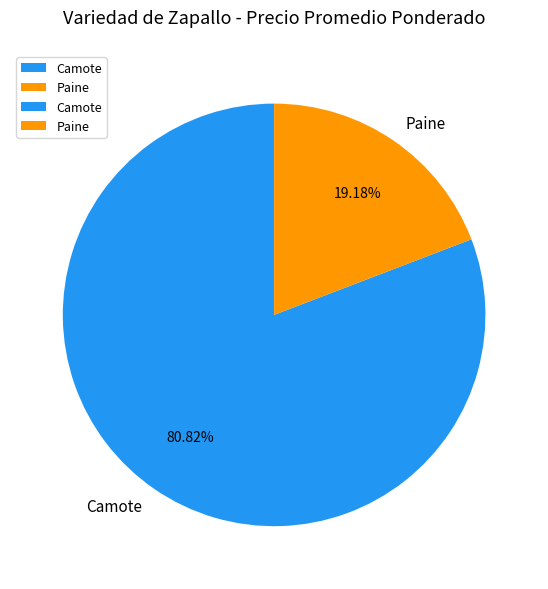

Is the sum of Paine and Camote greater than half?

Yes